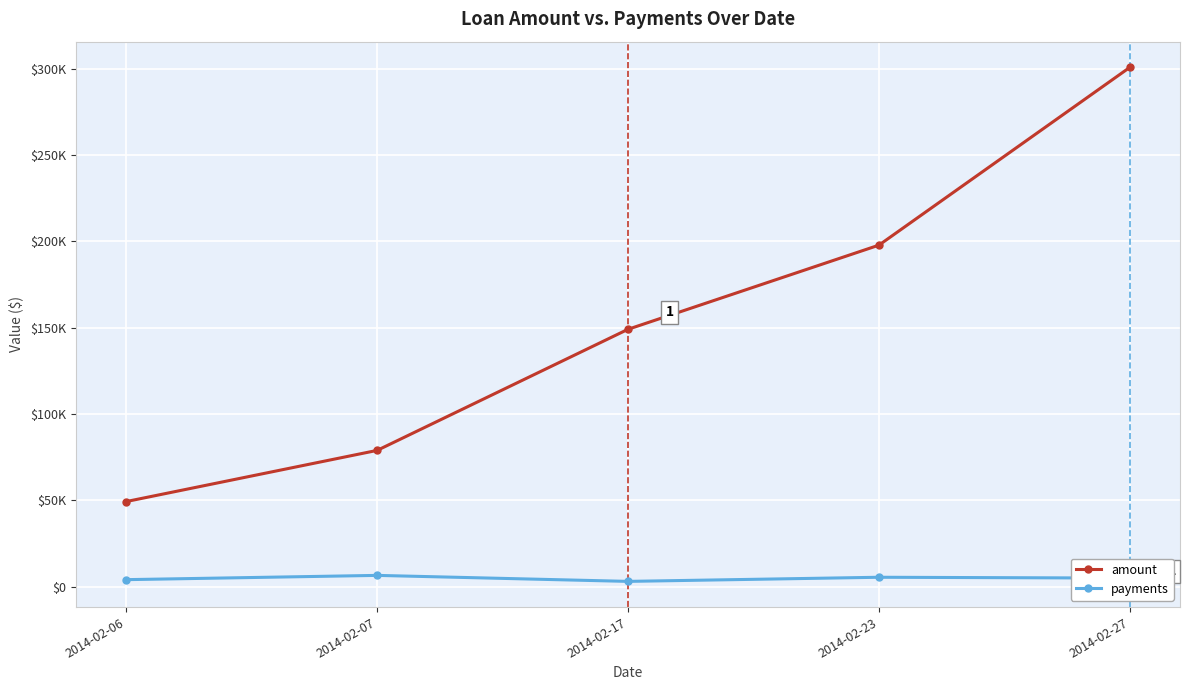

True or false: payments and amount cross at least once.

False